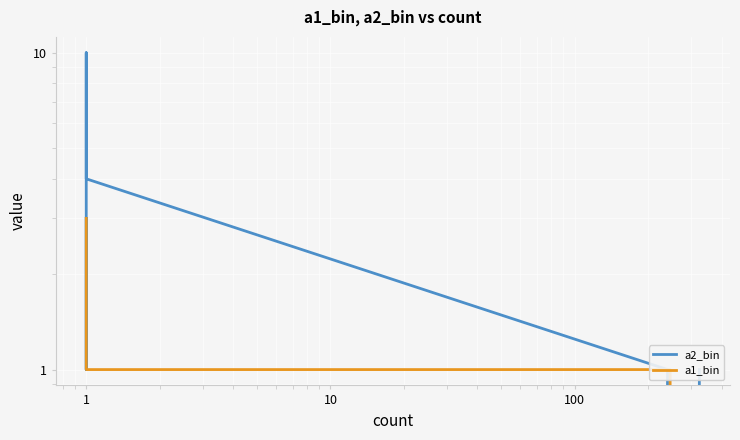

What is the label of the 3rd point from the left?

1